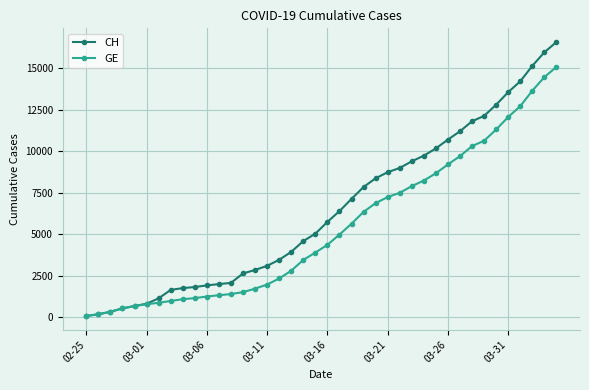

What is the sum of all GE values?

215106